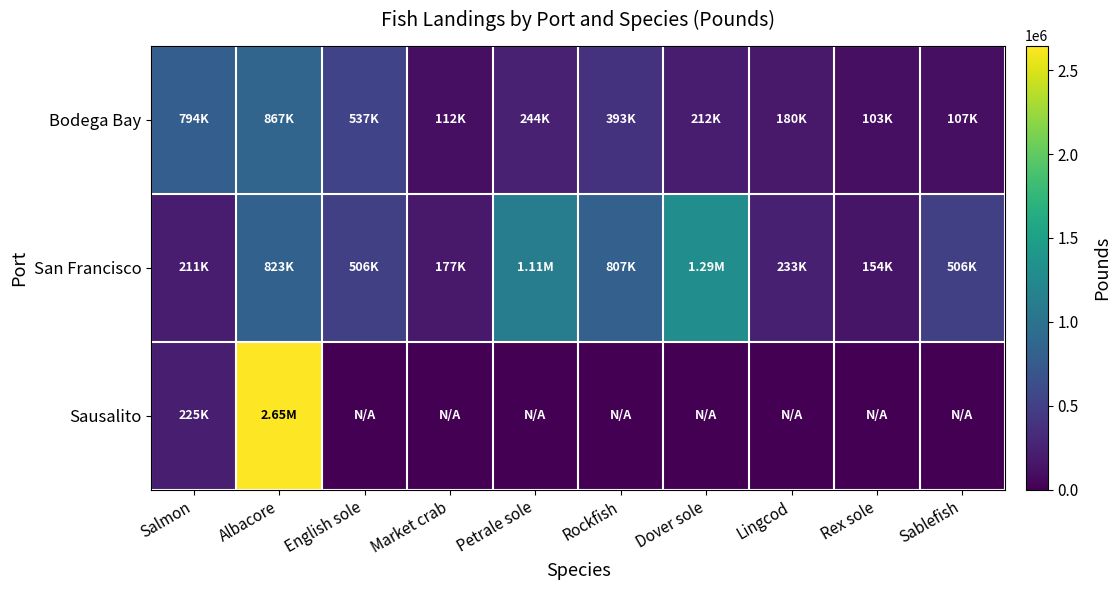

Reading left to right, transcribe all the data shown in this chart.

Bodega Bay: Salmon=794166	Albacore=866567	English sole=536620	Market crab=111540	Petrale sole=243819	Rockfish=392538	Dover sole=212112	Lingcod=180163	Rex sole=103429	Sablefish=107190
San Francisco: Salmon=211329	Albacore=822538	English sole=505760	Market crab=177203	Petrale sole=1108382	Rockfish=806534	Dover sole=1293586	Lingcod=233072	Rex sole=154186	Sablefish=506091
Sausalito: Salmon=224848	Albacore=2646163	English sole=0	Market crab=0	Petrale sole=0	Rockfish=0	Dover sole=0	Lingcod=0	Rex sole=0	Sablefish=0